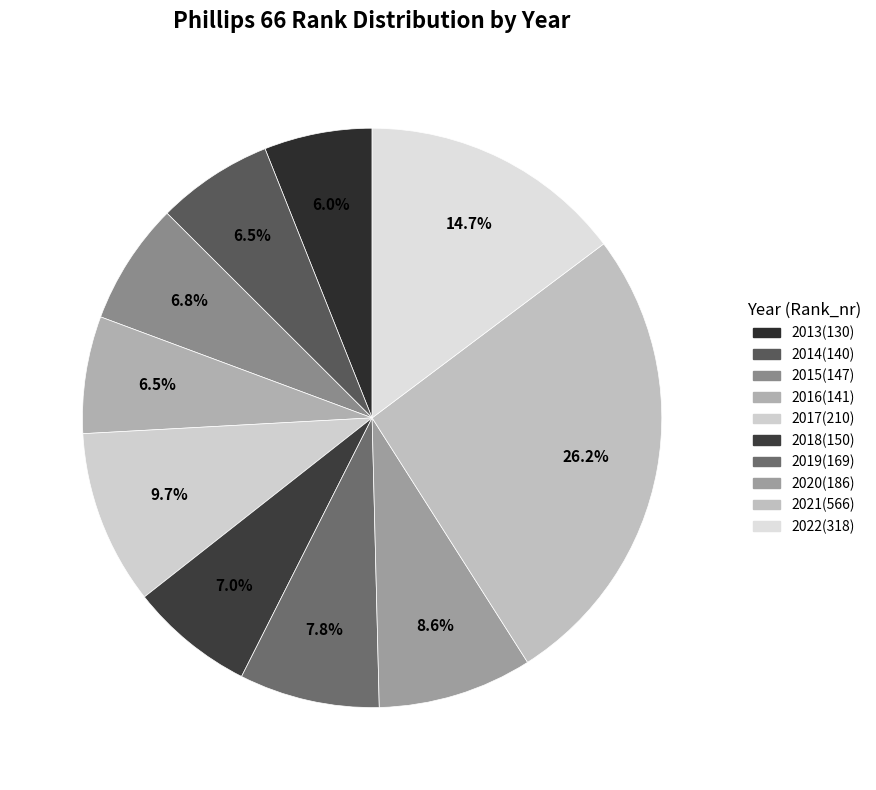

Which slice is the largest?

2021